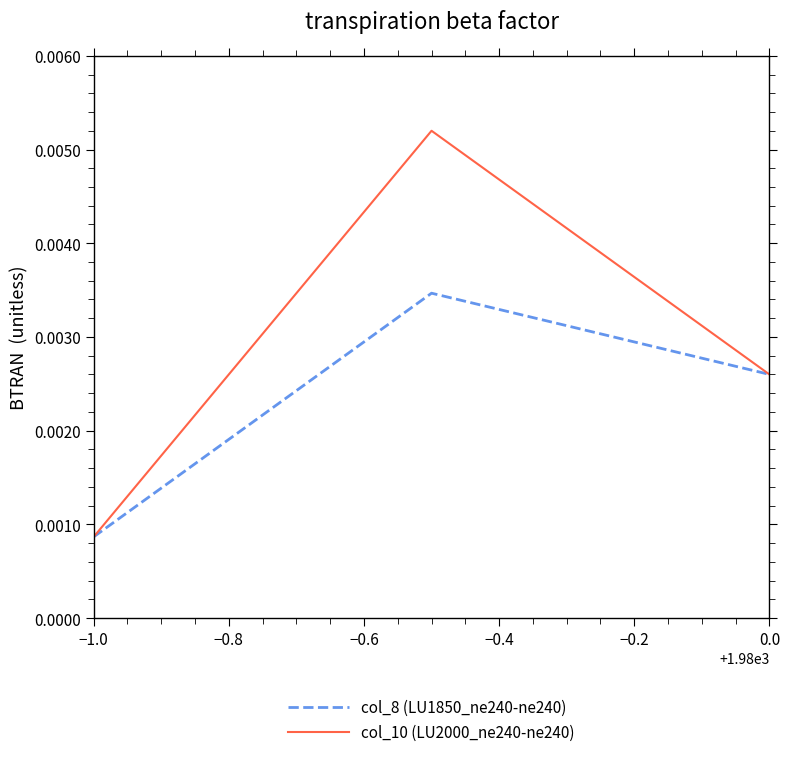

Does the chart have visible grid lines?

No